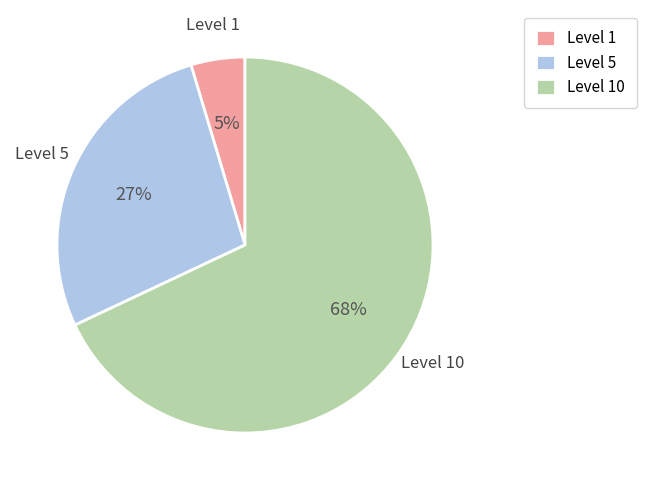

Rank the categories by value from highest to lowest.

Level 10, Level 5, Level 1